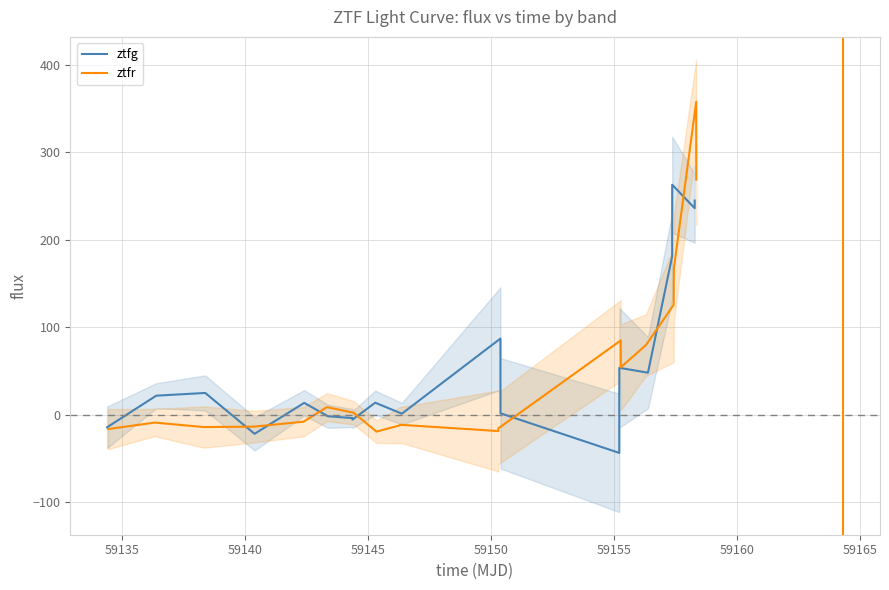

True or false: ztfr has a value of -18.1 at 59145.

False